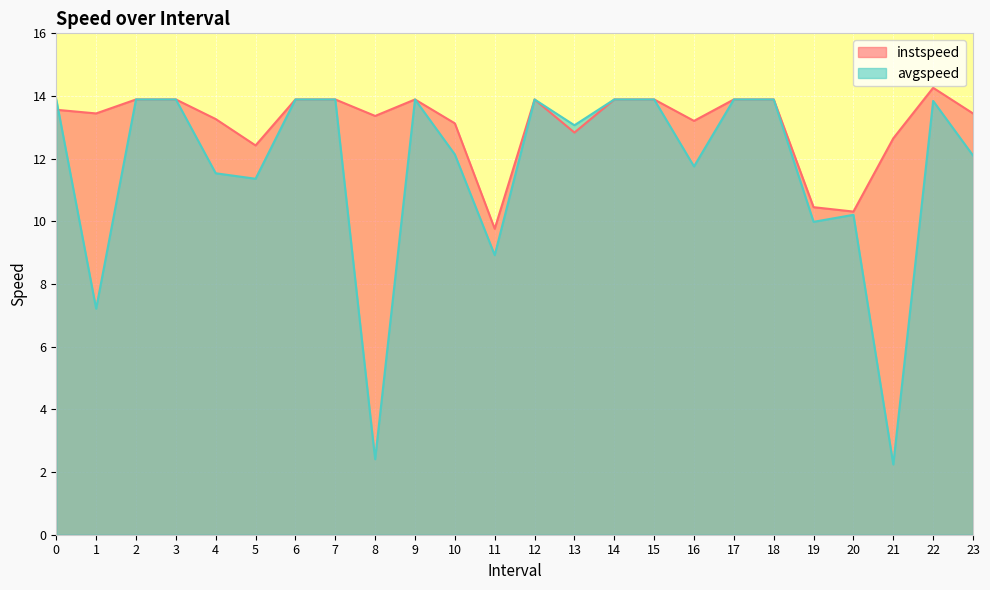

Rank the series by their maximum value, from lowest to highest.

avgspeed, instspeed